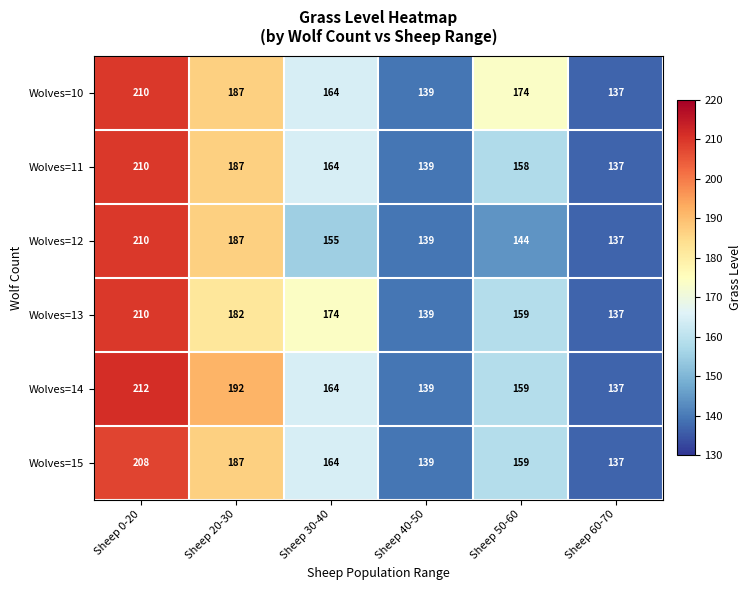

What is the sum of all Wolves=15 values?

994